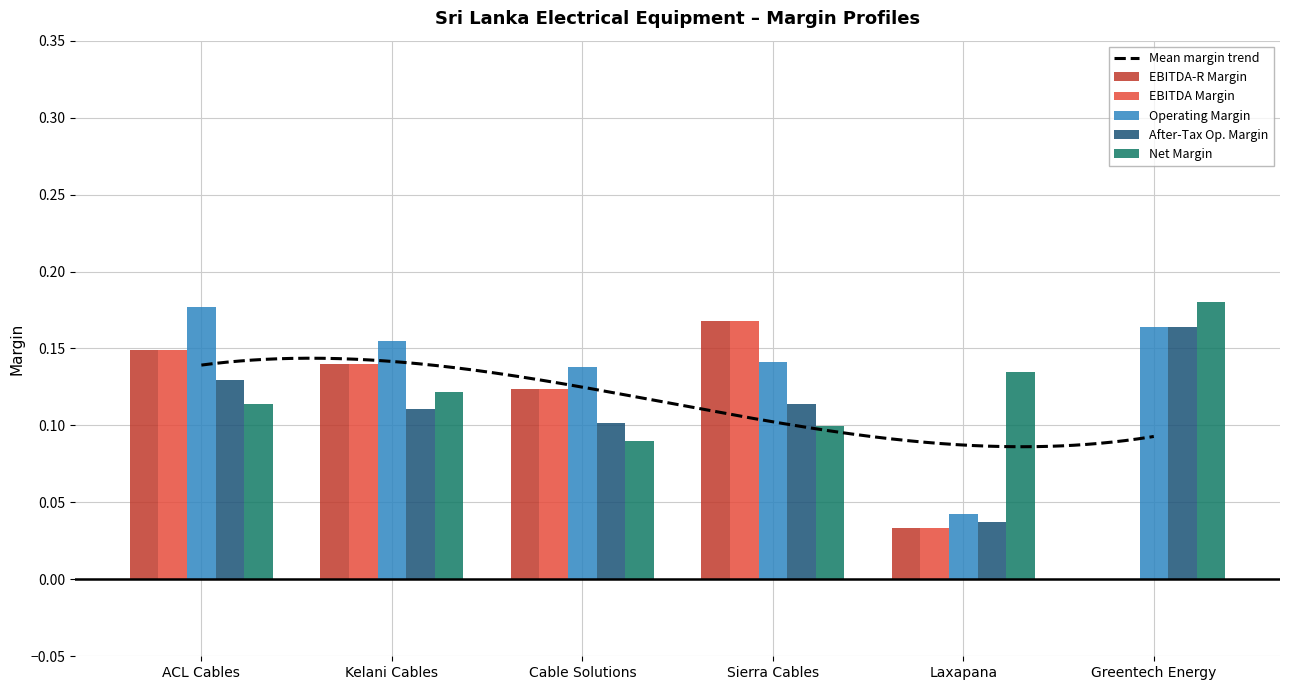

Rank the categories by operating_margin value from lowest to highest.

Laxapana, Cable Solutions, Sierra Cables, Kelani Cables, Greentech Energy, ACL Cables